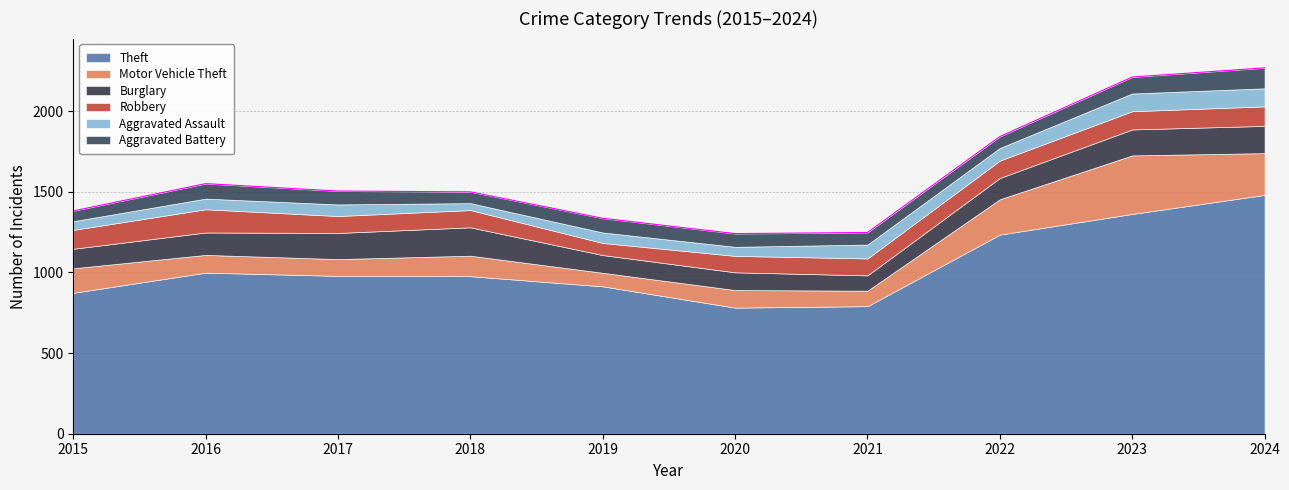

True or false: Burglary and Theft cross at least once.

False